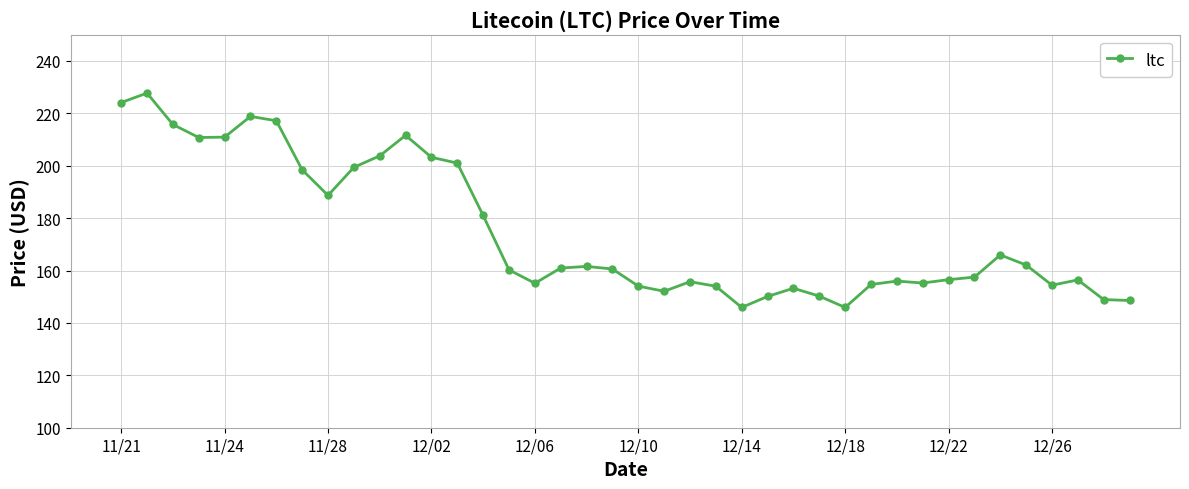

What is the value of the 7th point from the left?

217.2